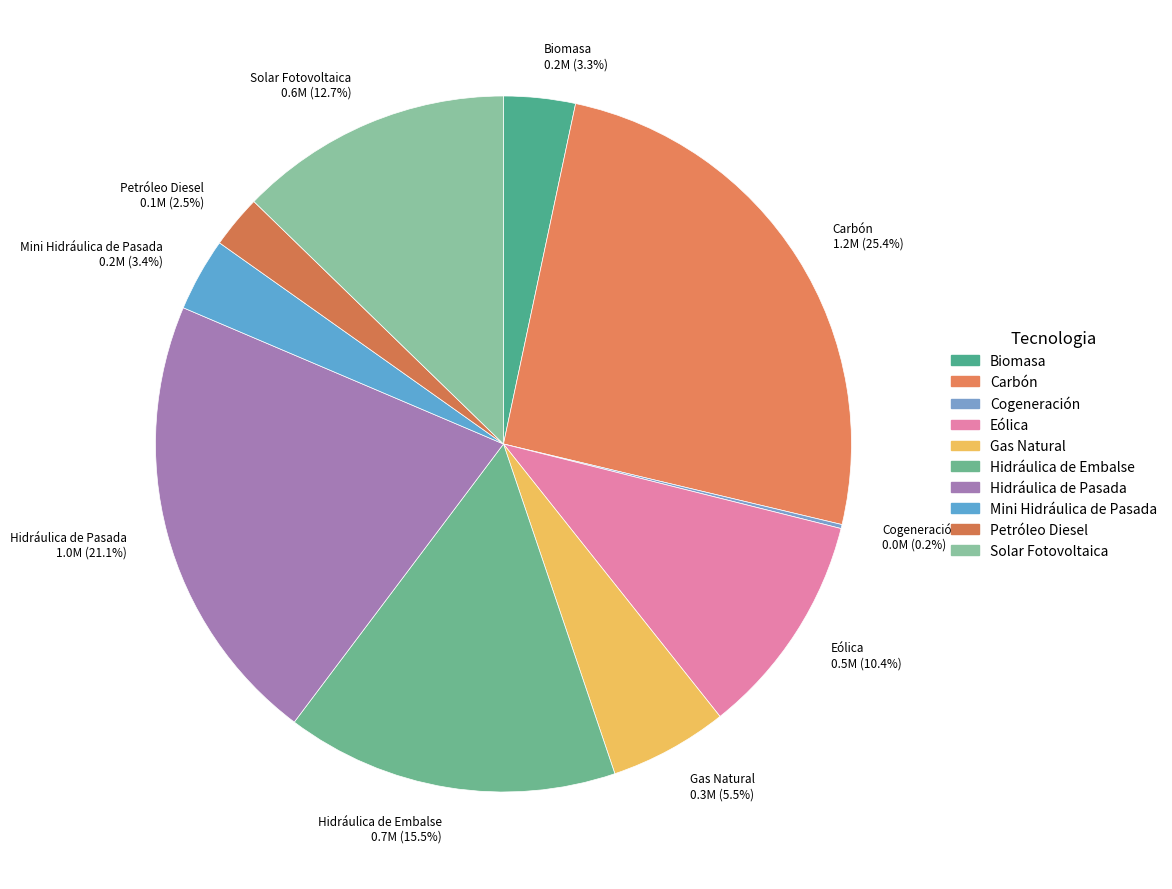

Between Hidráulica de Pasada 1.0M (21.1%) and Petróleo Diesel 0.1M (2.5%), which is larger?

Hidráulica de Pasada 1.0M (21.1%)